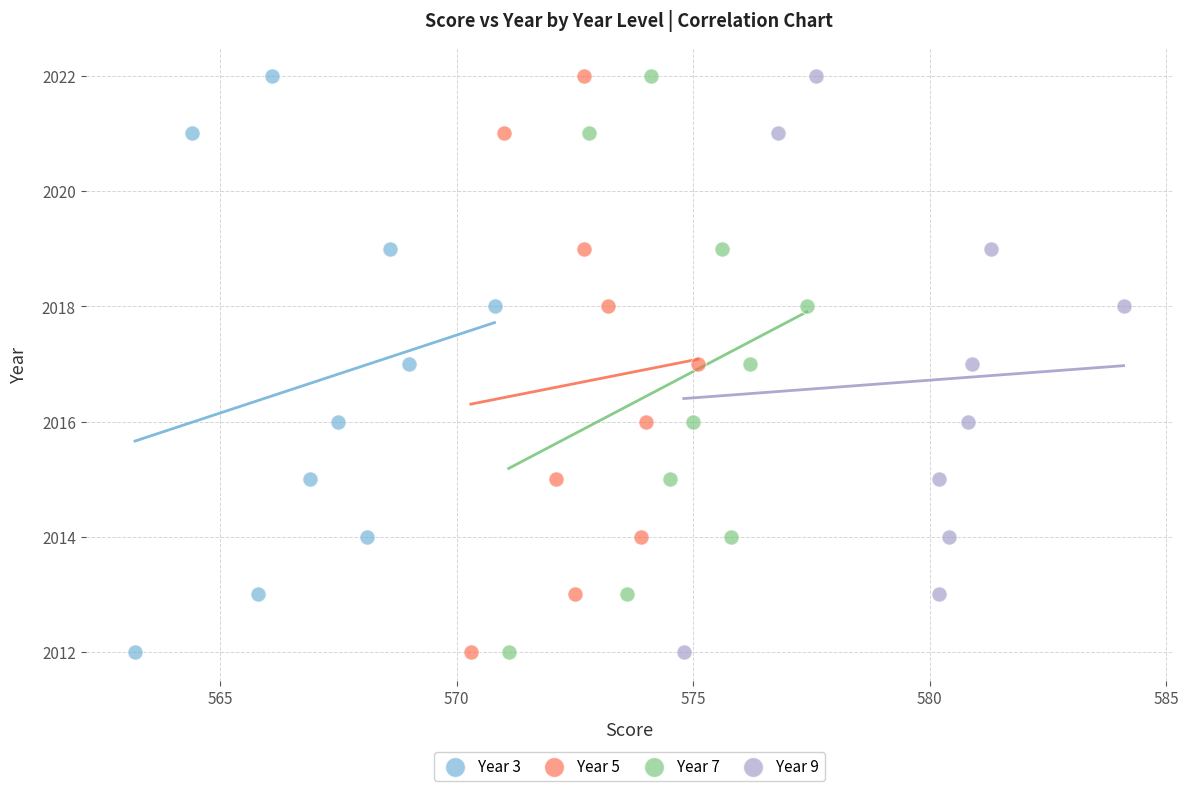

What are all the series names shown in the legend?

Year 3, Year 5, Year 7, Year 9